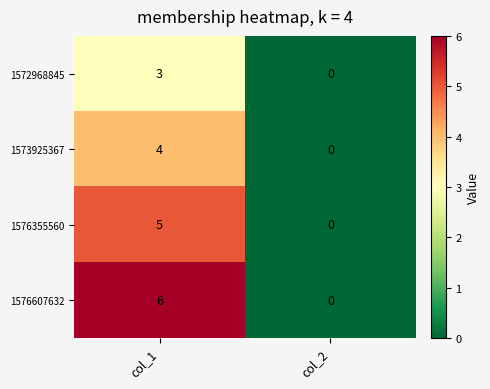

Read the 1573925367 value at col_1.

4